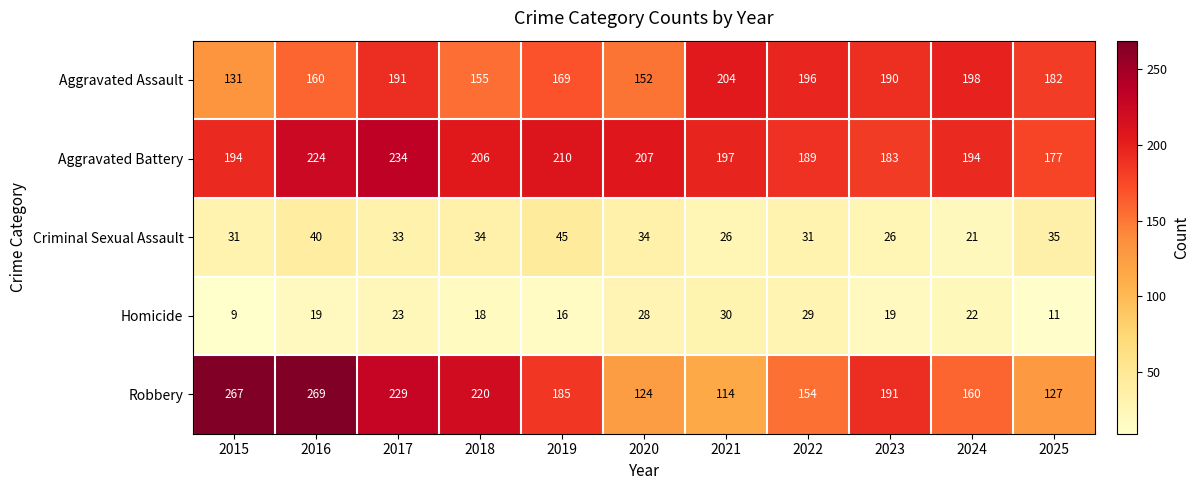

Rank the series at 2016 from highest to lowest value.

Robbery, Aggravated Battery, Aggravated Assault, Criminal Sexual Assault, Homicide